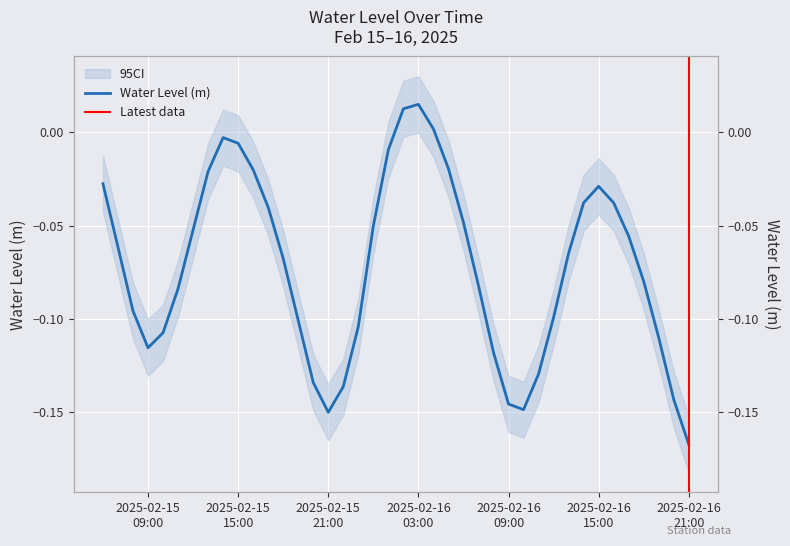

Where is the data nearest to the value 0?

2025-02-16 04:00:00